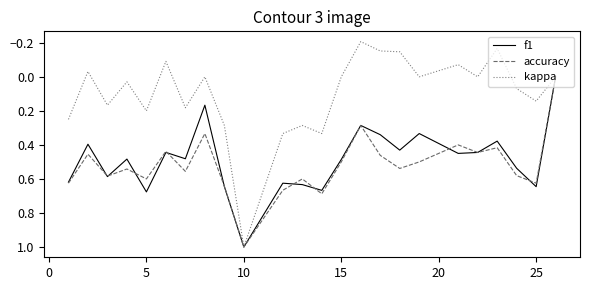

Which series has the largest range (max minus min)?

kappa